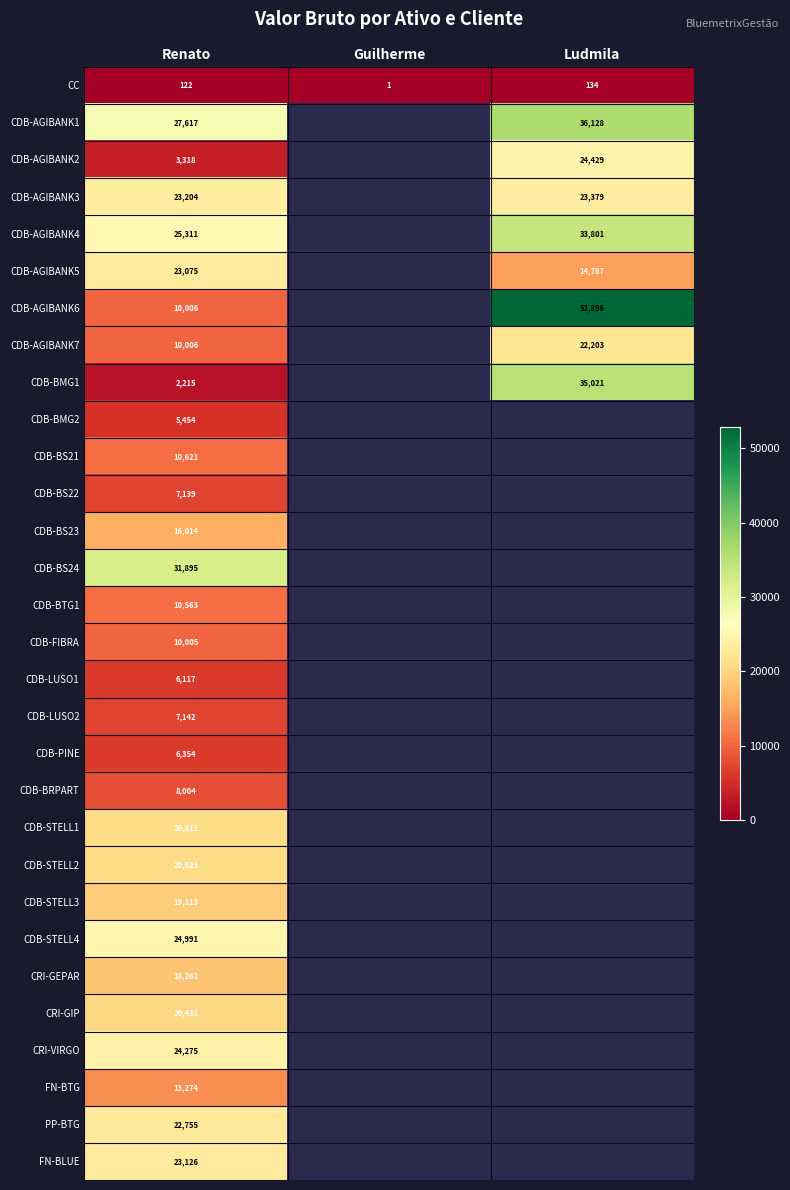

How many values in CDB-AGIBANK5 are above zero?

2